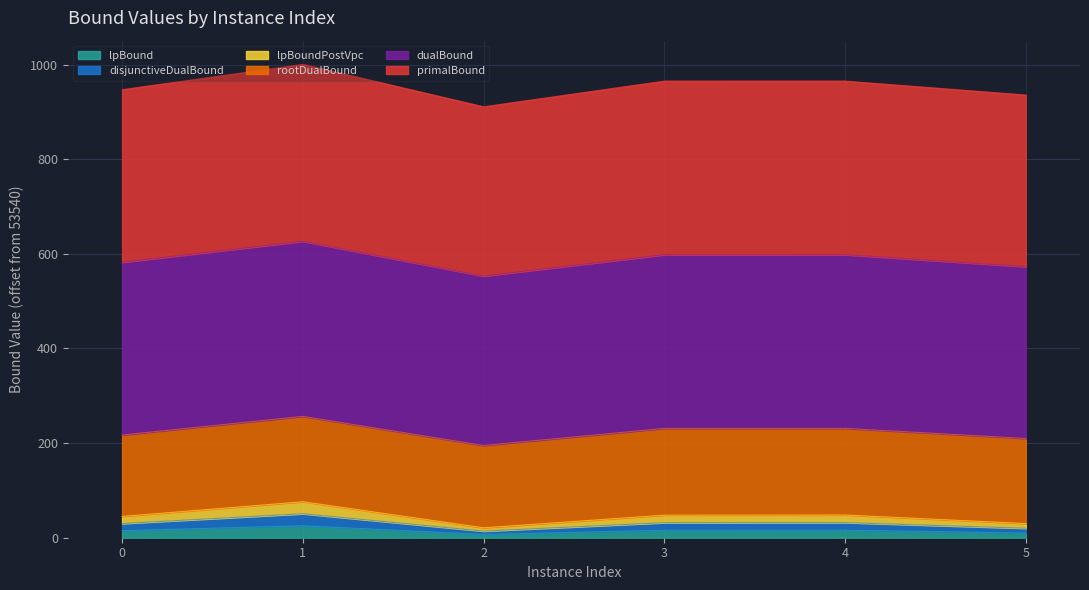

Between 0 and 3, which series saw the biggest shift?

primalBound